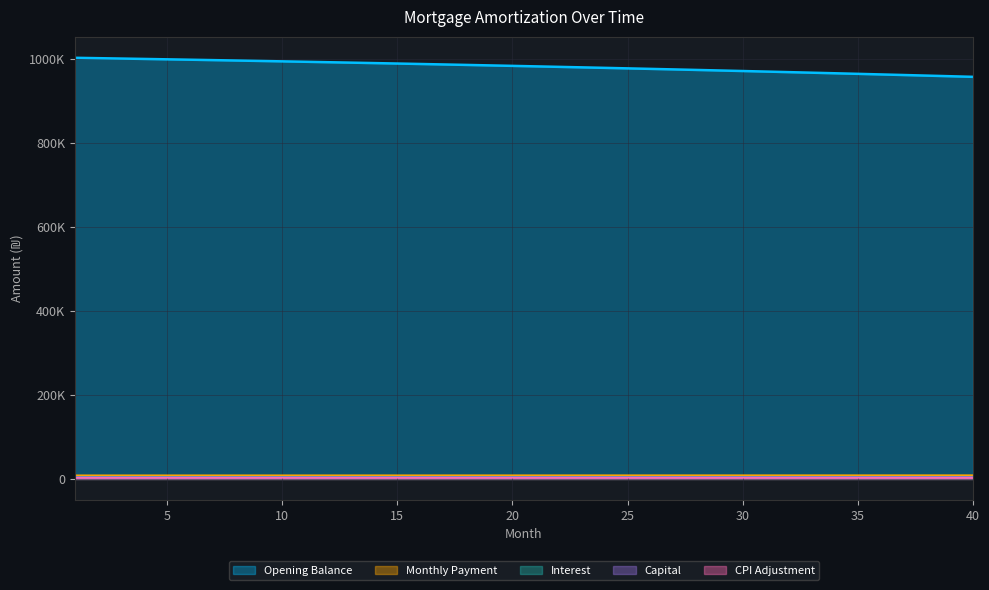

At which category does the chart reach its peak across all series?

1